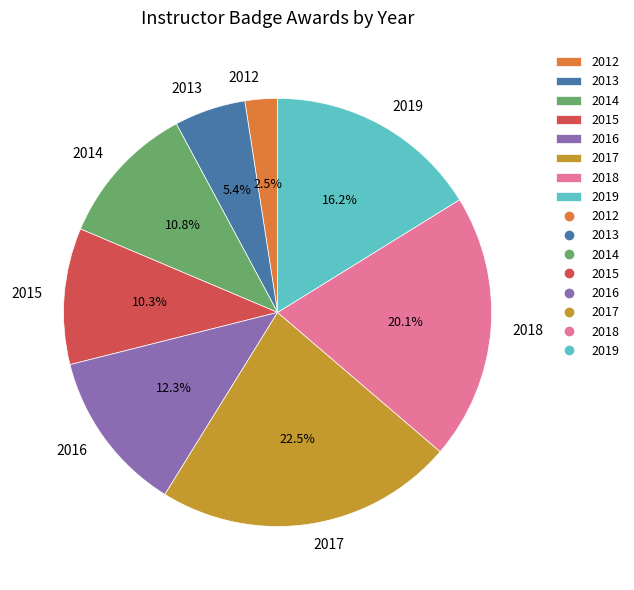

Between 2013 and 2018, which is larger?

2018